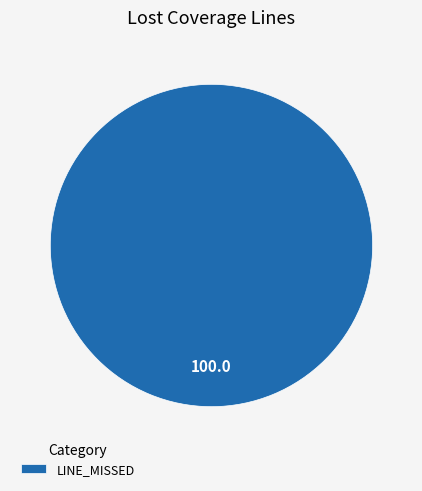

What is the majority slice?

LINE_MISSED